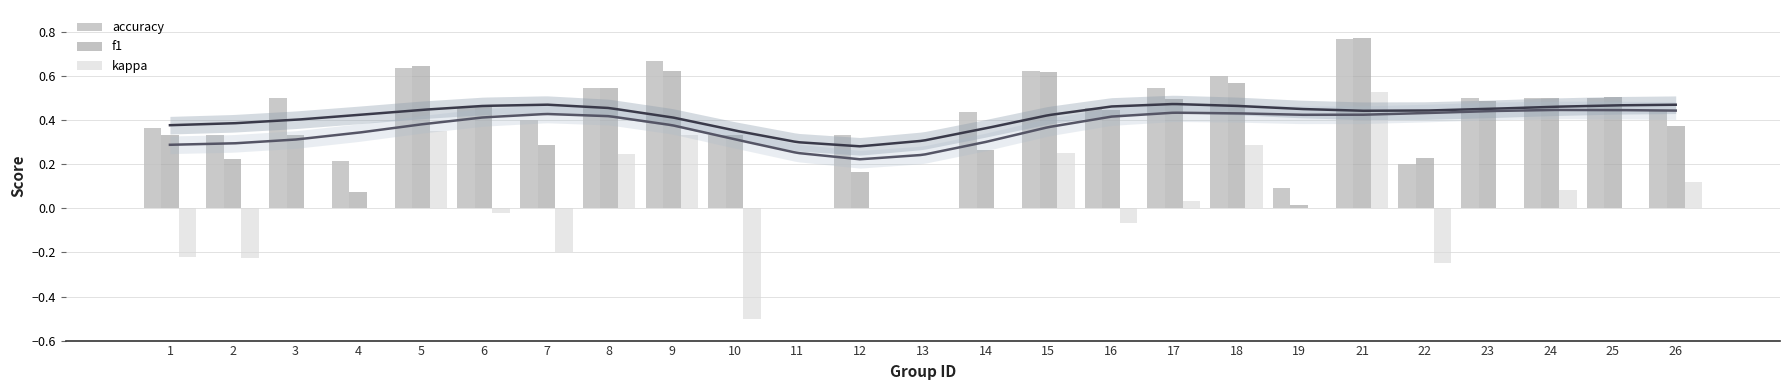

What are all the series names shown in the legend?

accuracy, f1, kappa